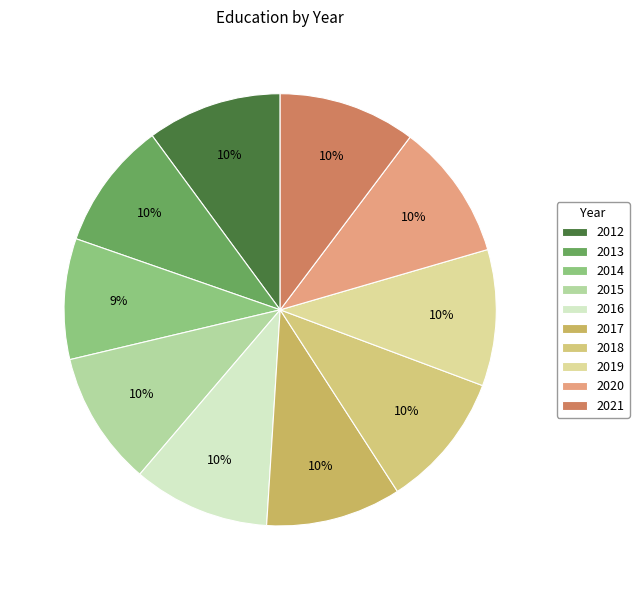

Rank the categories by value from lowest to highest.

2014, 2013, 2015, 2012, 2017, 2018, 2019, 2020, 2016, 2021